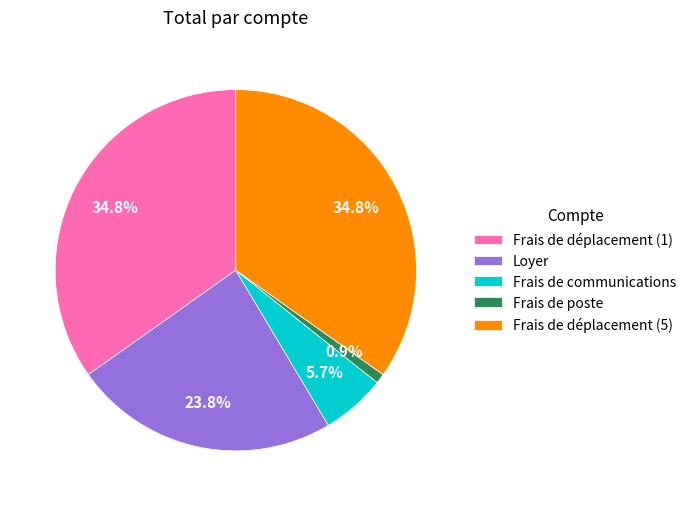

Count the number of slices in the pie.

5